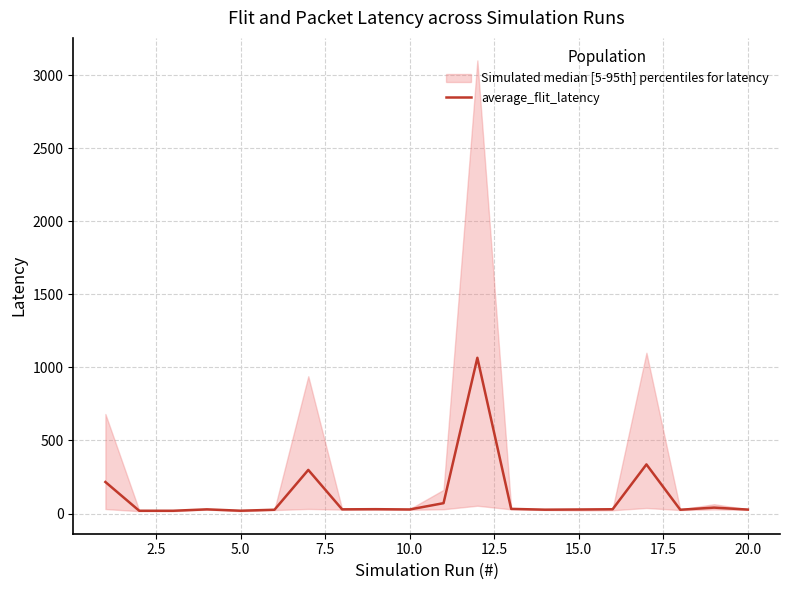

How many interior local peaks (higher than both neighbors) does the data have?

6